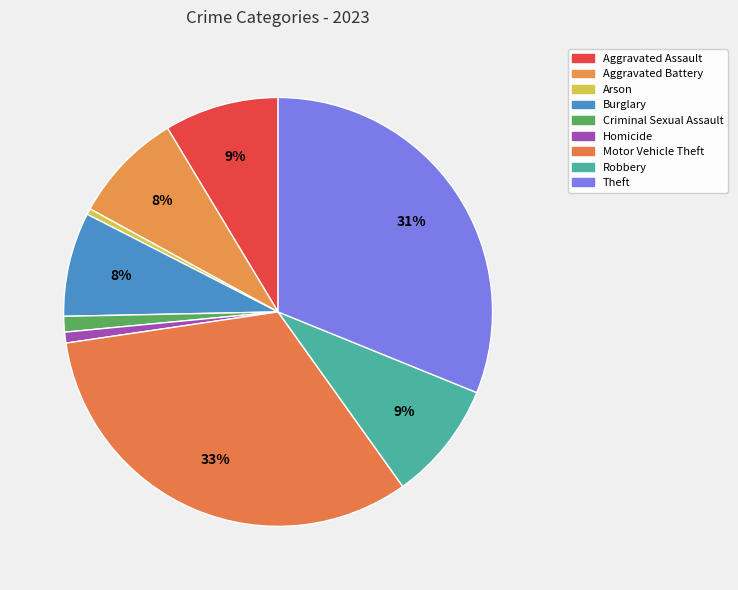

Is Theft the majority of the pie?

No